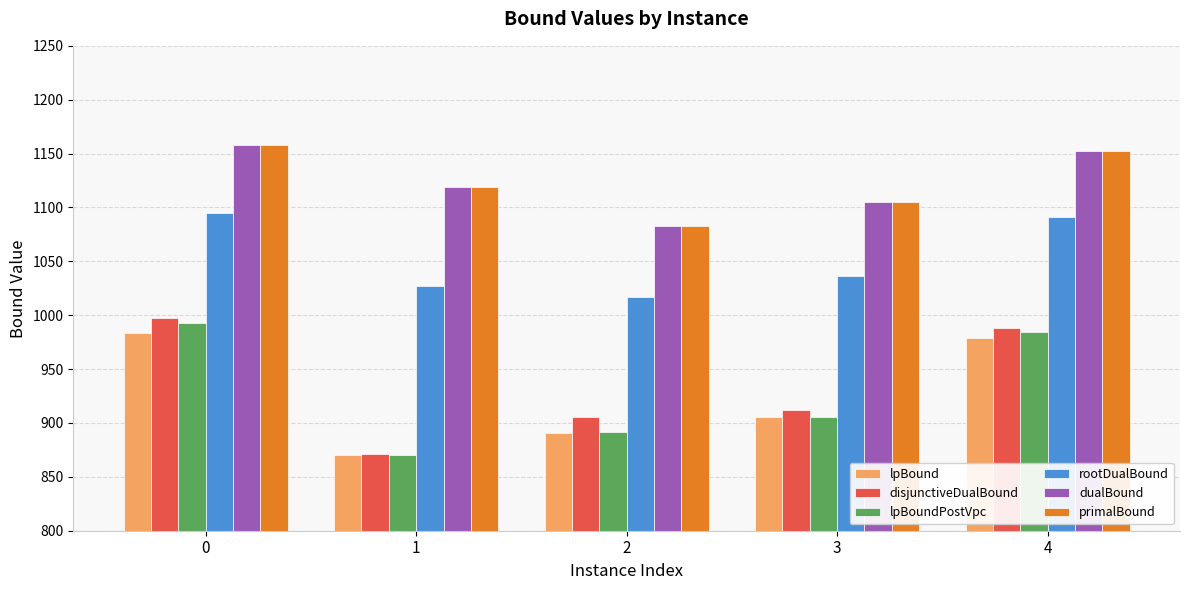

What is the lowest value of the dualBound series?

1082.9